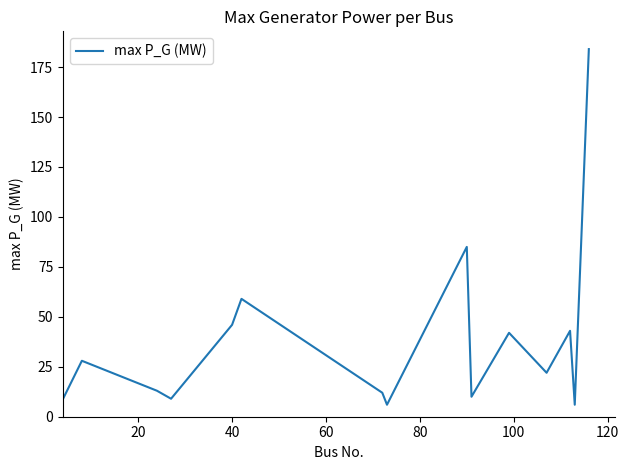

True or false: there are more than 2 points higher than both neighbors.

True